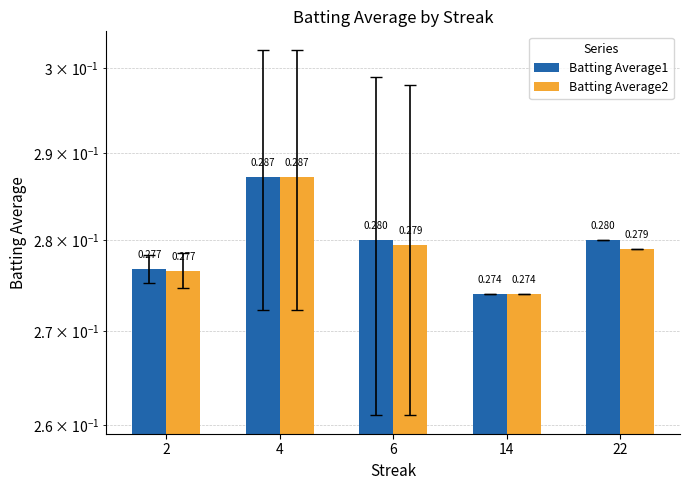

At 4, list the series in order from largest to smallest.

Batting Average1, Batting Average2